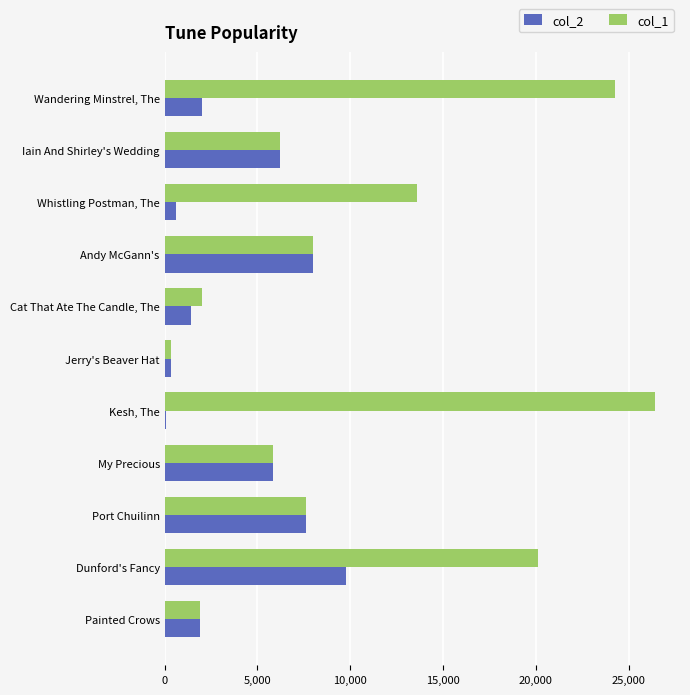

Count the number of data series in this chart.

2